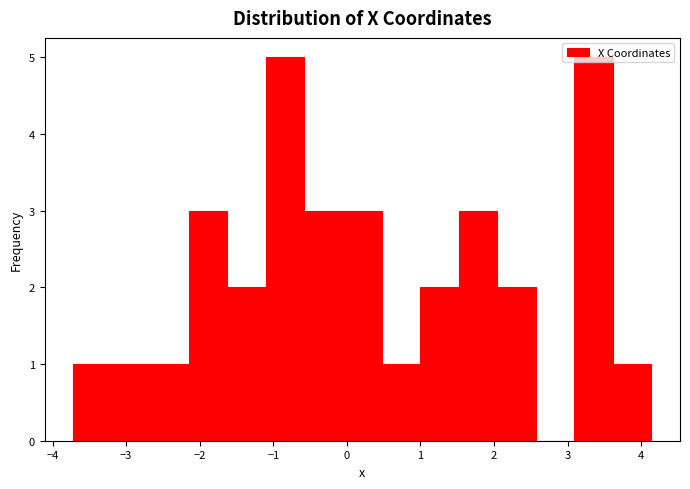

Reading left to right, list every bar in this chart as the range it spans on the x-axis followed by its height. Neither the bar edges nor the heights are printed on the chart, so give them approximately, as read against the axes.

-3.7 to -3.2: 1
-3.2 to -2.7: 1
-2.7 to -2.1: 1
-2.1 to -1.6: 3
-1.6 to -1.1: 2
-1.1 to -0.6: 5
-0.6 to -0.1: 3
-0.1 to 0.5: 3
0.5 to 1.0: 1
1.0 to 1.5: 2
1.5 to 2.0: 3
2.0 to 2.6: 2
2.6 to 3.1: 0
3.1 to 3.6: 5
3.6 to 4.1: 1